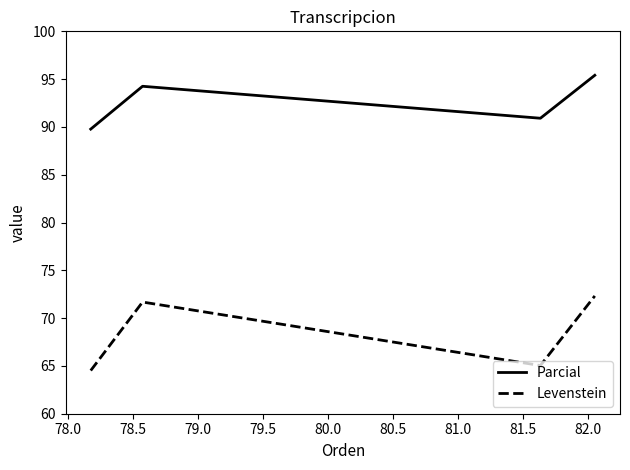

Which series has the widest spread of values?

Levenstein